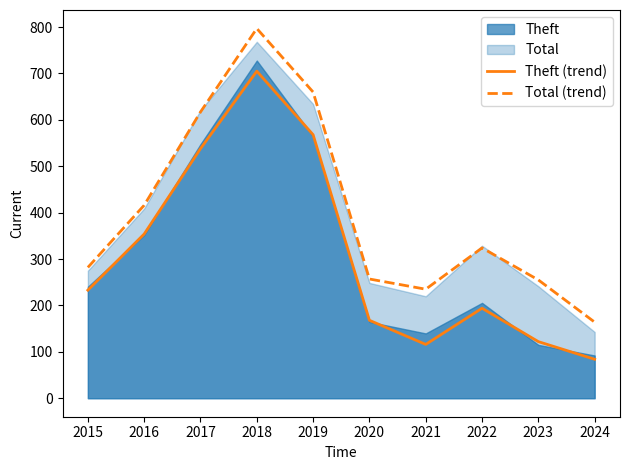

What is the lowest value of the Theft (trend) series?

84